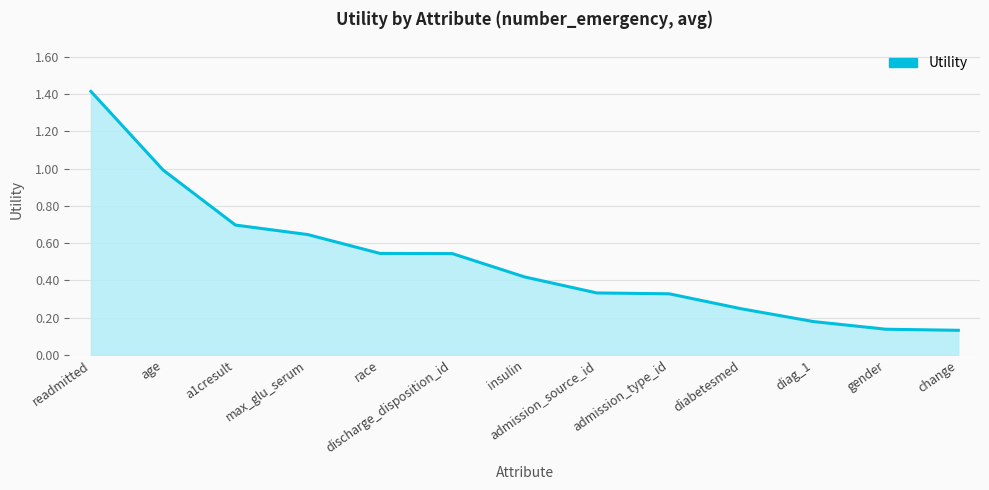

What is the greatest value displayed?

1.4